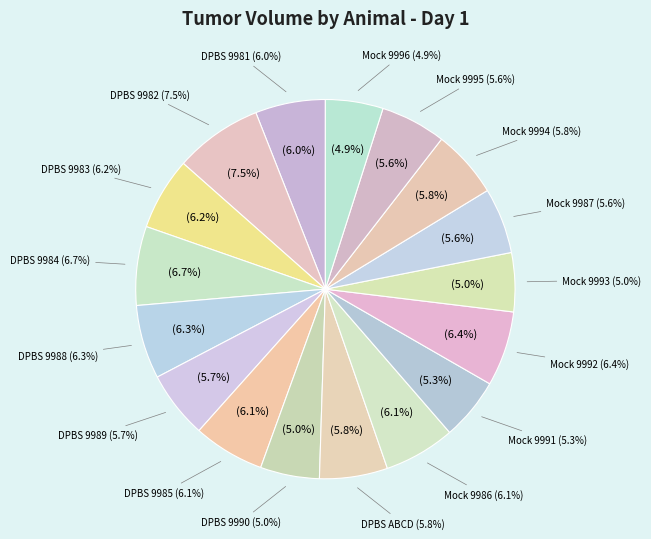

Rank the categories by value from highest to lowest.

DPBS 9982, DPBS 9984, Mock 9992, DPBS 9988, DPBS 9983, DPBS 9985, Mock 9986, DPBS 9981, Mock 9994, DPBS ABCD, DPBS 9989, Mock 9987, Mock 9995, Mock 9991, DPBS 9990, Mock 9993, Mock 9996